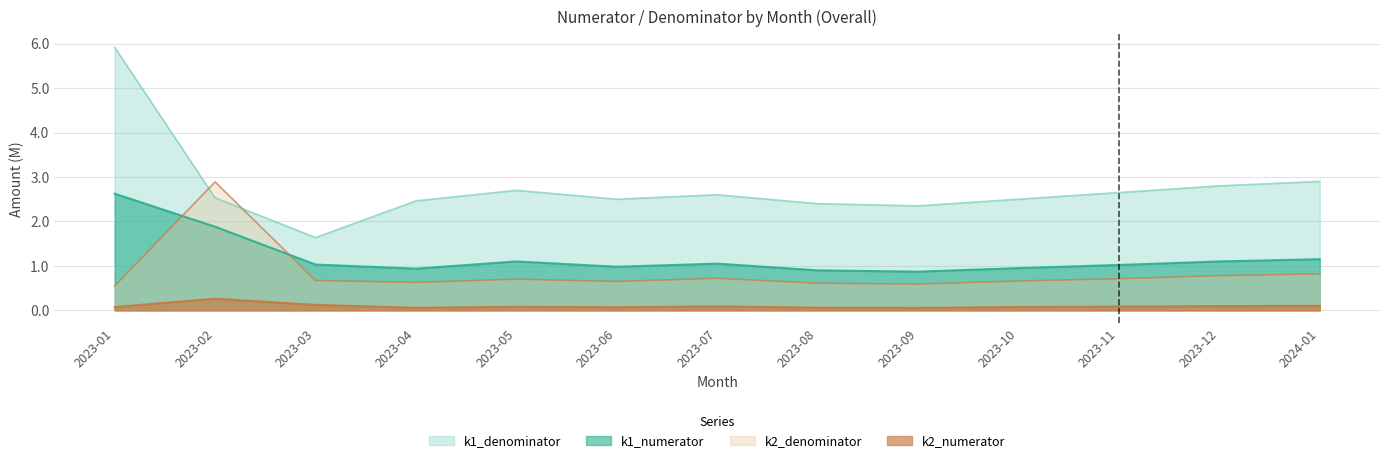

Reading left to right, transcribe all the data shown in this chart.

k1_numerator: 2.6	1.9	1.0	0.9	1.1	1.0	1.1	0.9	0.9	0.9	1.0	1.1	1.1
k1_denominator: 5.9	2.5	1.6	2.5	2.7	2.5	2.6	2.4	2.4	2.5	2.6	2.8	2.9
k2_numerator: 0.1	0.3	0.1	0.1	0.1	0.1	0.1	0.1	0.1	0.1	0.1	0.1	0.1
k2_denominator: 0.5	2.9	0.7	0.6	0.7	0.7	0.7	0.6	0.6	0.7	0.7	0.8	0.8